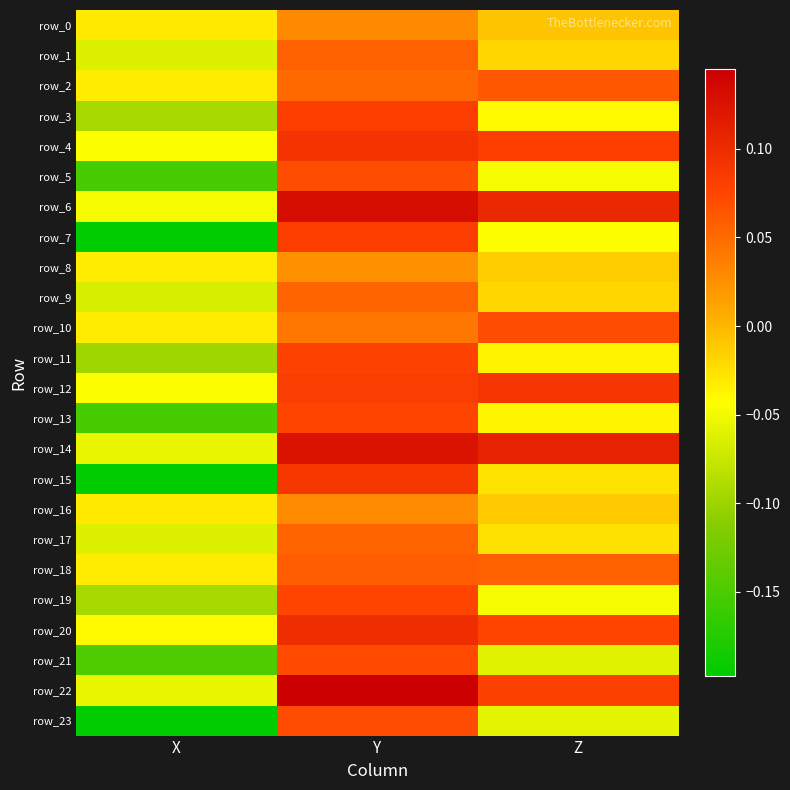

The row_2 series shows 0.1 at Z. True or false?

True